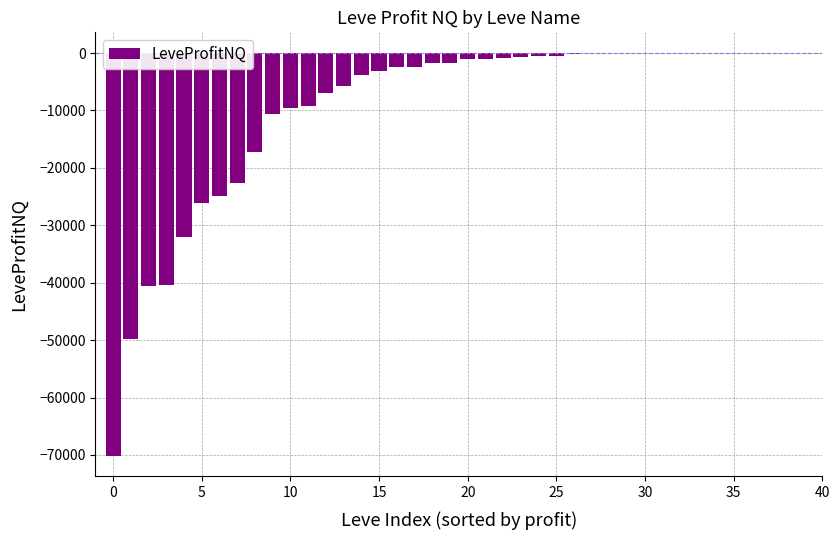

What is the sum of all values?

-386128